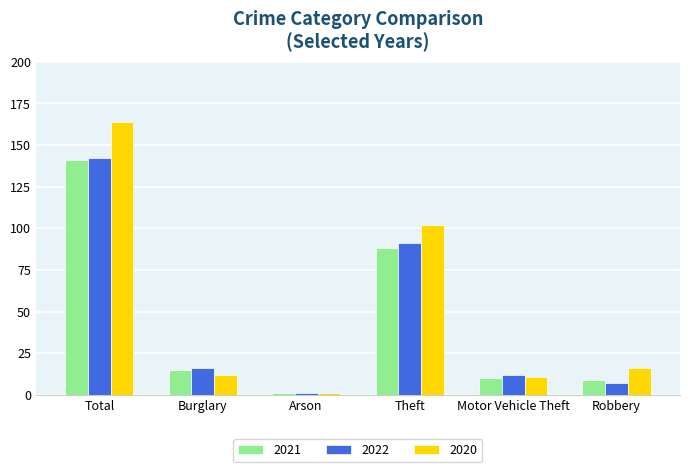

At which category is the sum across all series the highest?

Total